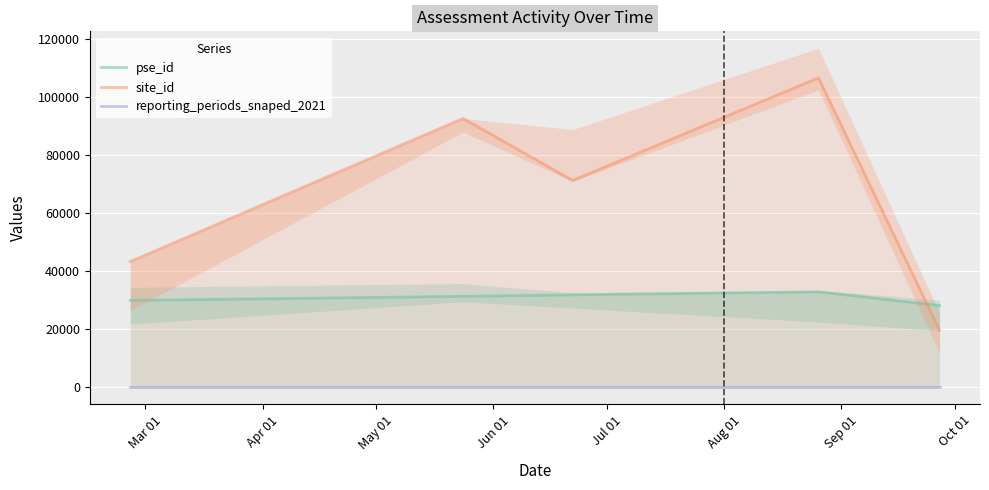

Does the chart display data point markers on the line(s)?

No